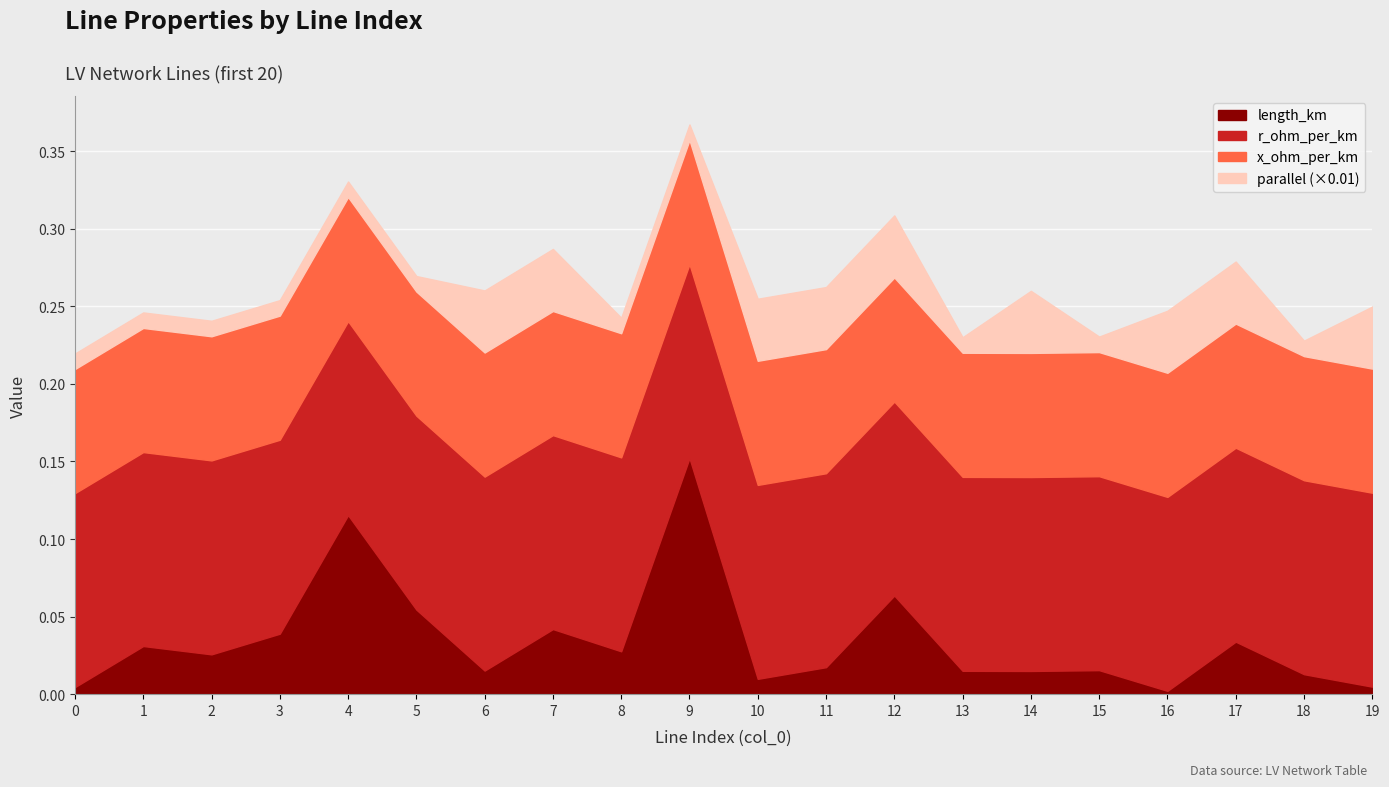

At how many categories does at least one series exceed 0?

20